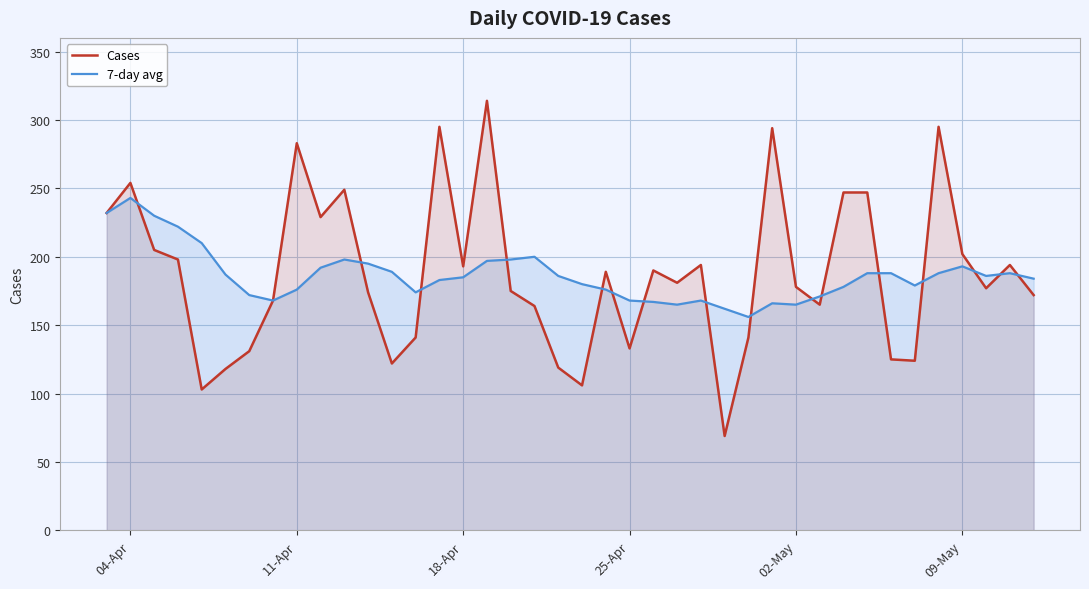

What is the greatest value displayed?

314